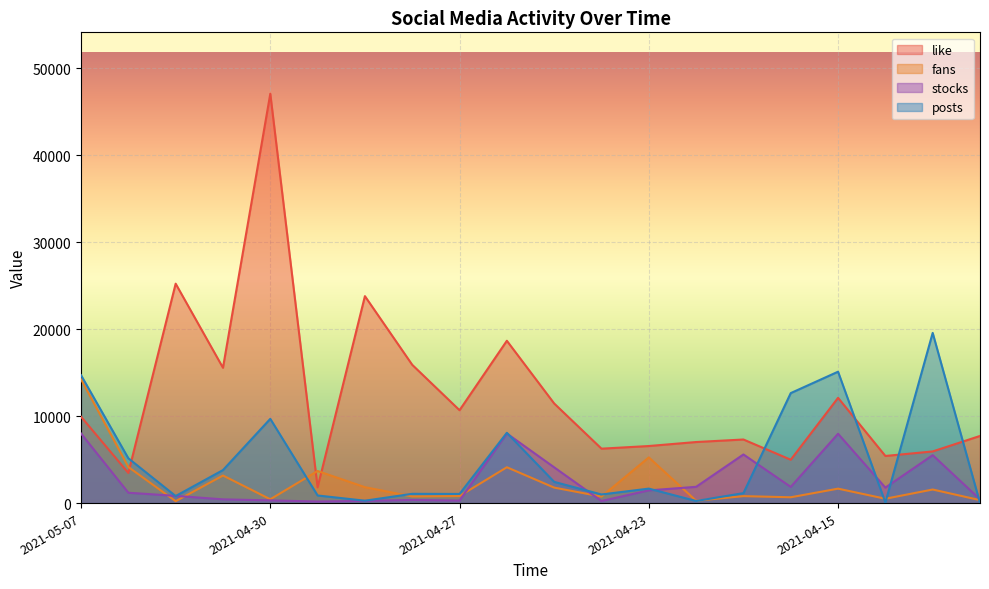

The fans series shows 5250 at 2021-04-23. True or false?

True